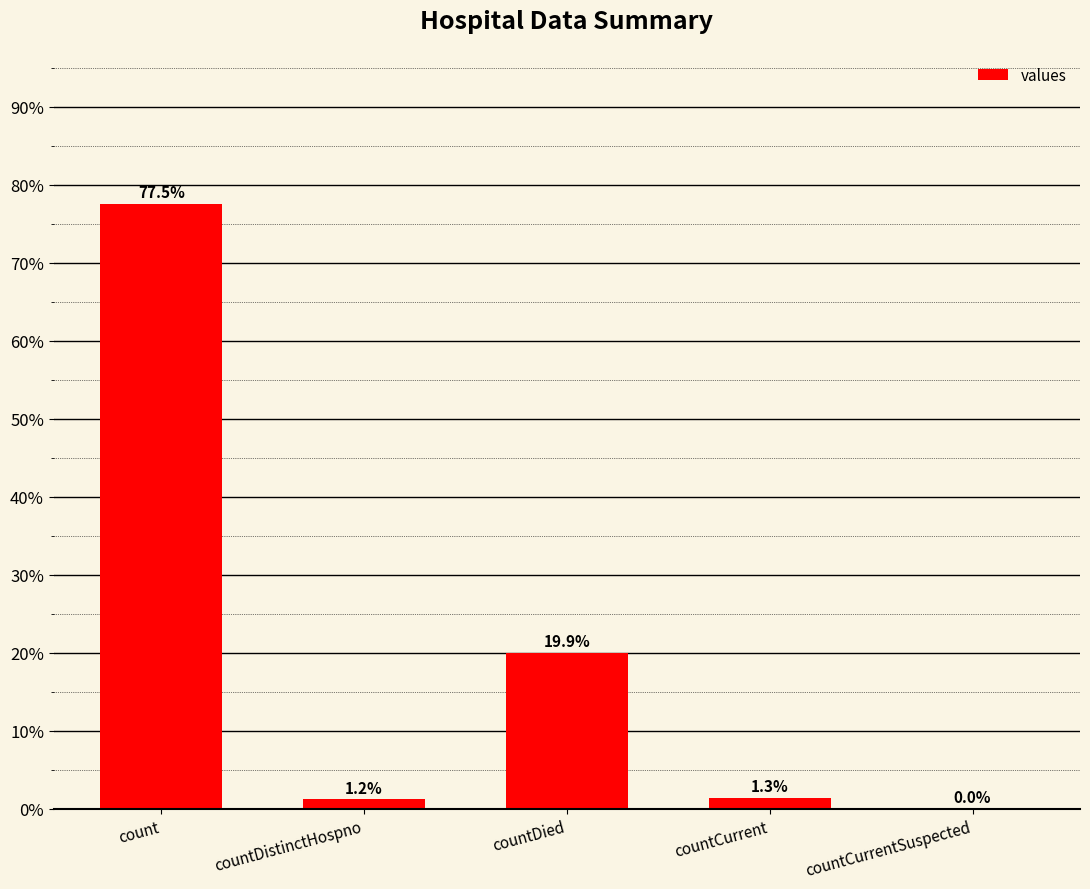

Count the number of data series in this chart.

1